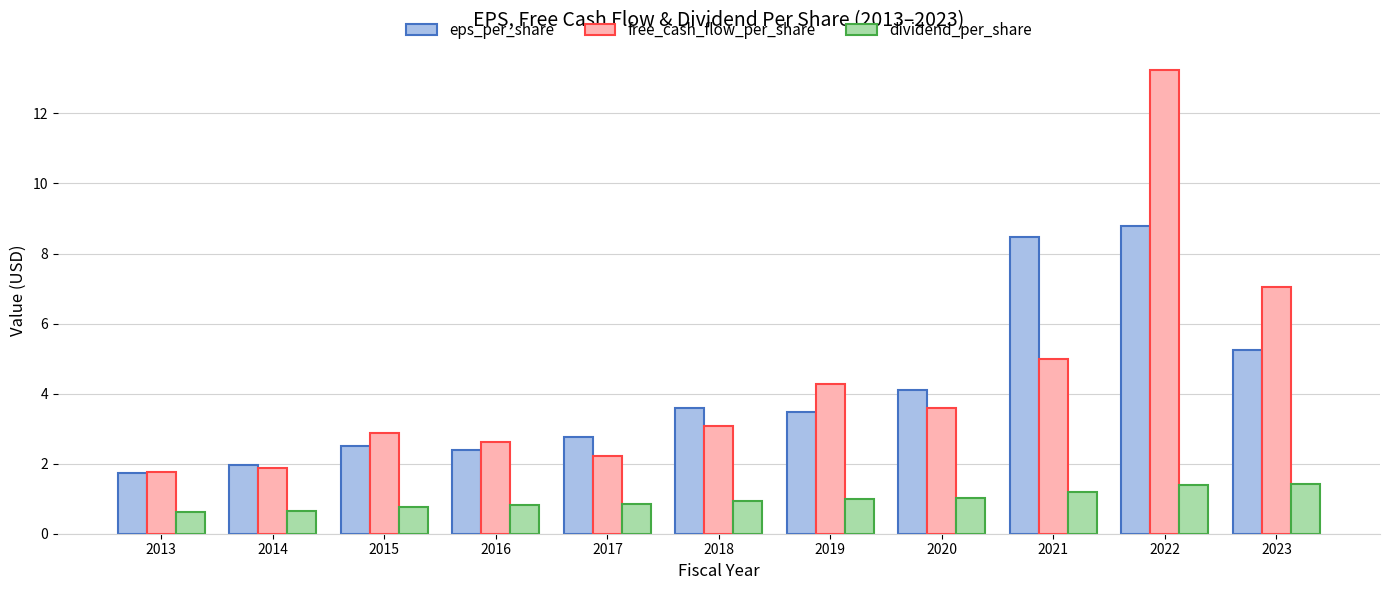

What is the difference between the dividend_per_share values at 2019 and 2018?

0.1